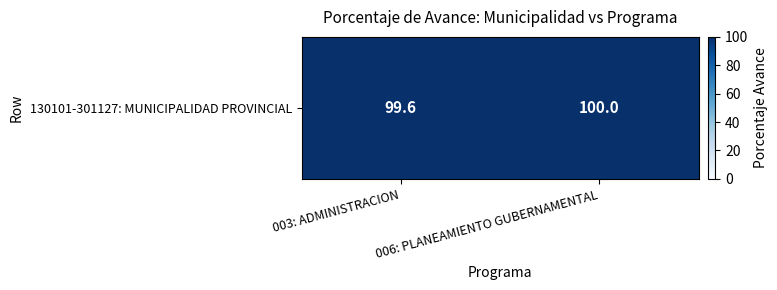

True or false: the data shows 99.6 at 003: ADMINISTRACION.

True